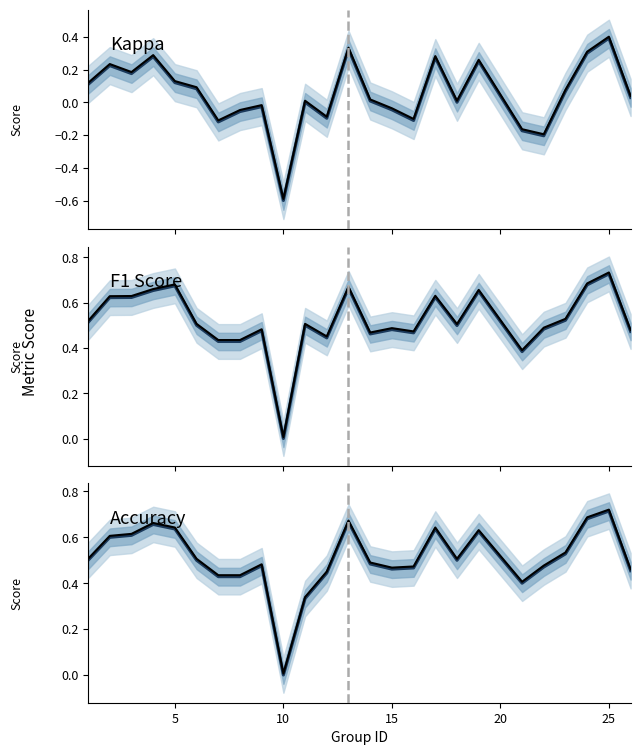

After their last crossing, which series has the higher values: f1_ref or accuracy?

f1_ref